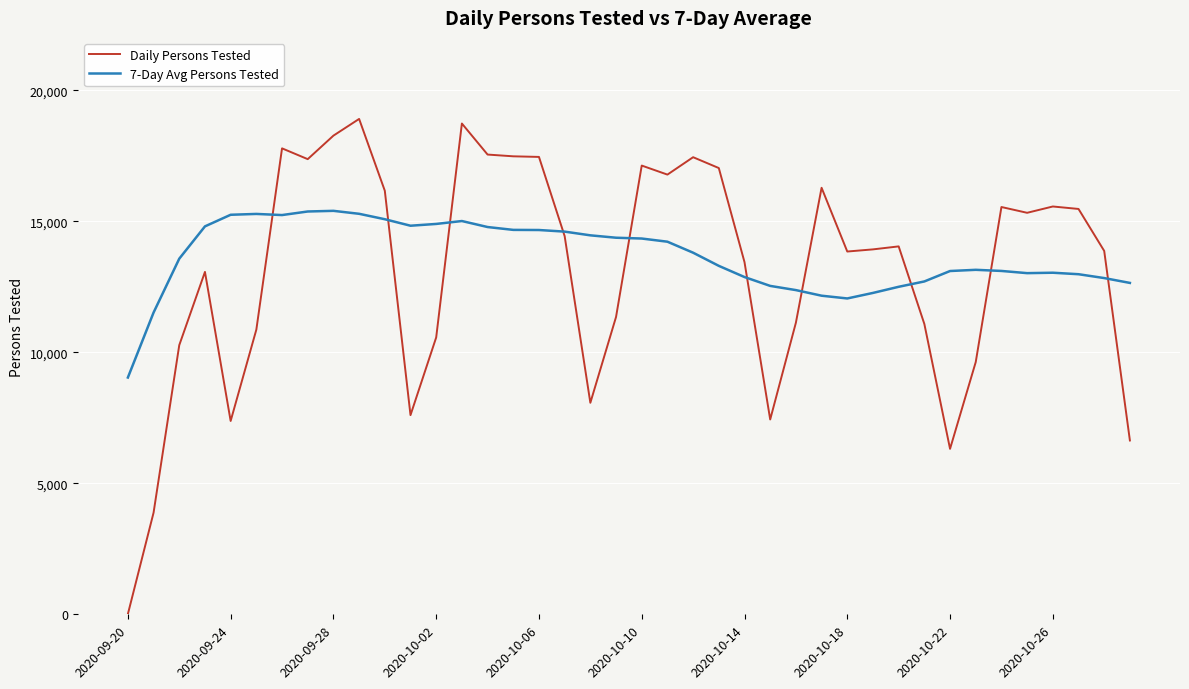

List the series in order of their peak value, lowest first.

7-Day Avg Persons Tested, Daily Persons Tested